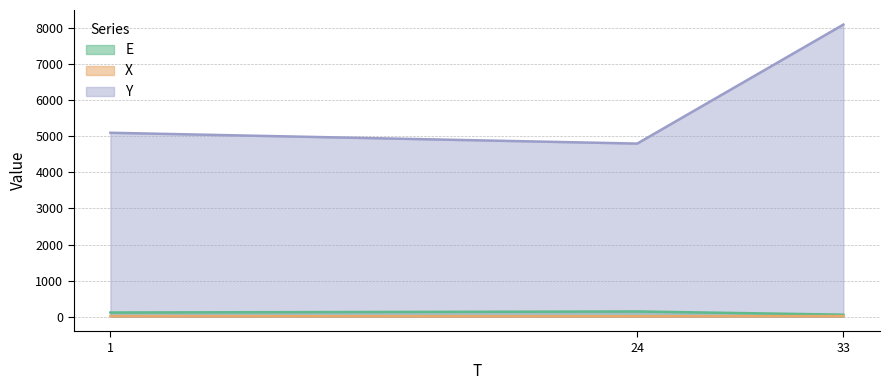

What is the average value of the E series?

104.5